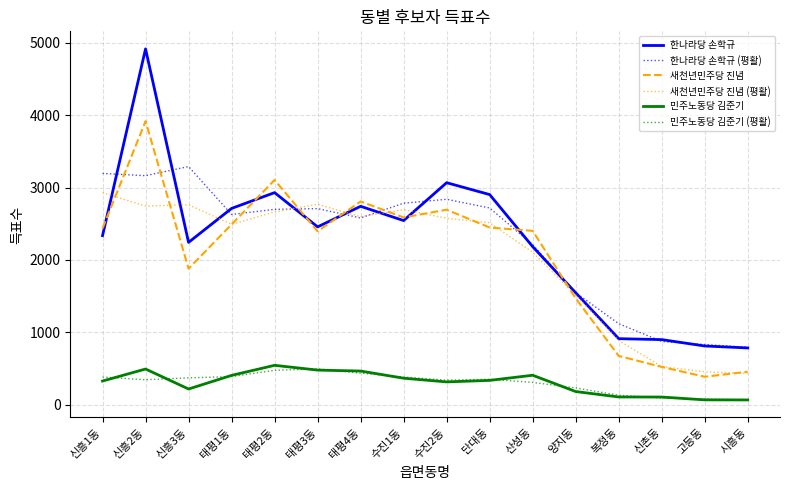

What is the total value across all series at 신흥3동?

10765